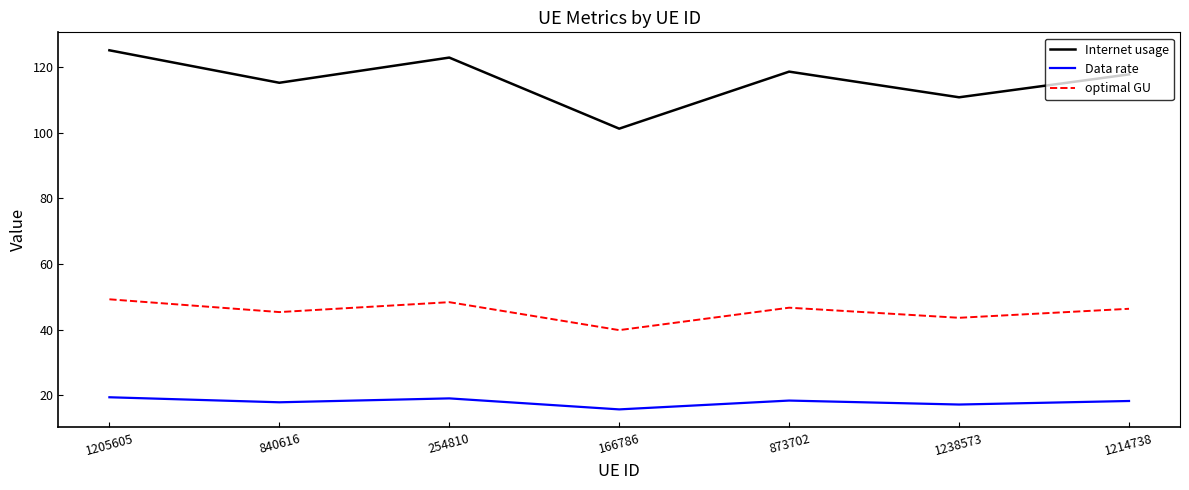

Rank the series at 254810 from lowest to highest value.

Data rate, optimal GU, Internet usage